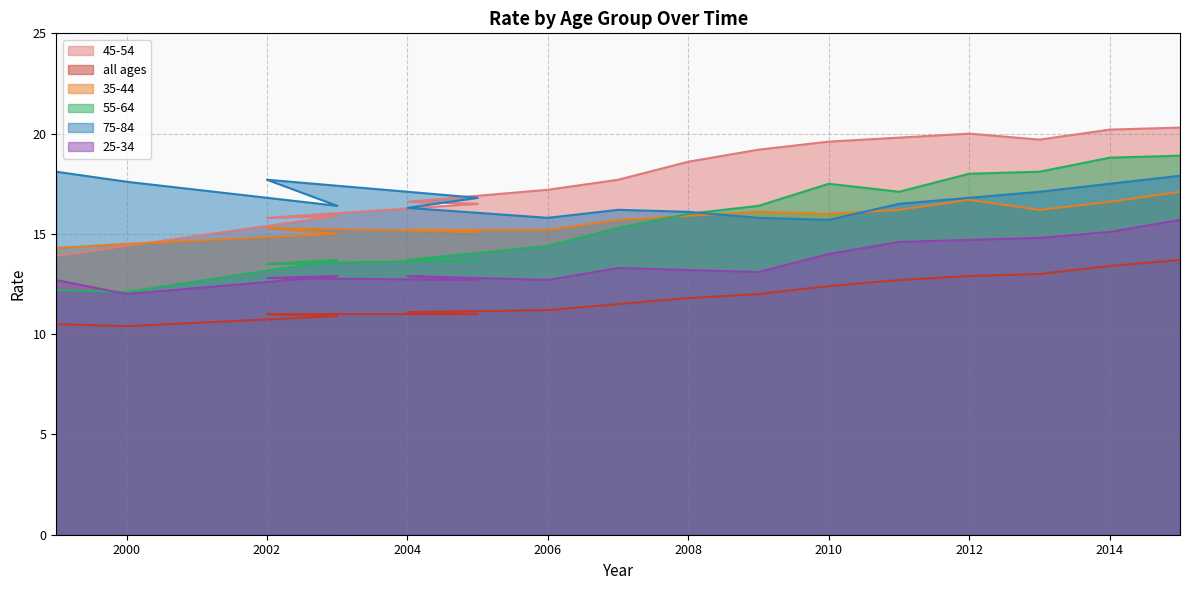

The value of 55-64 at 2008 is 22.7. True or false?

False